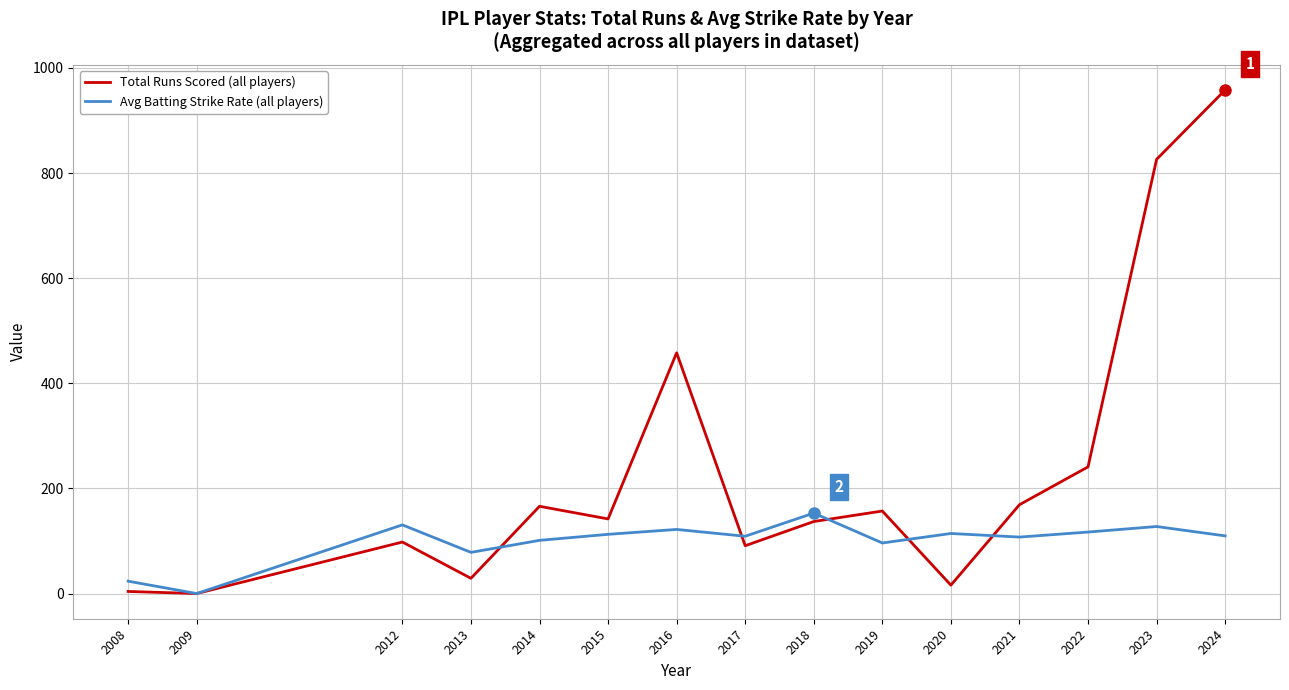

At which category is the sum across all series the highest?

2024